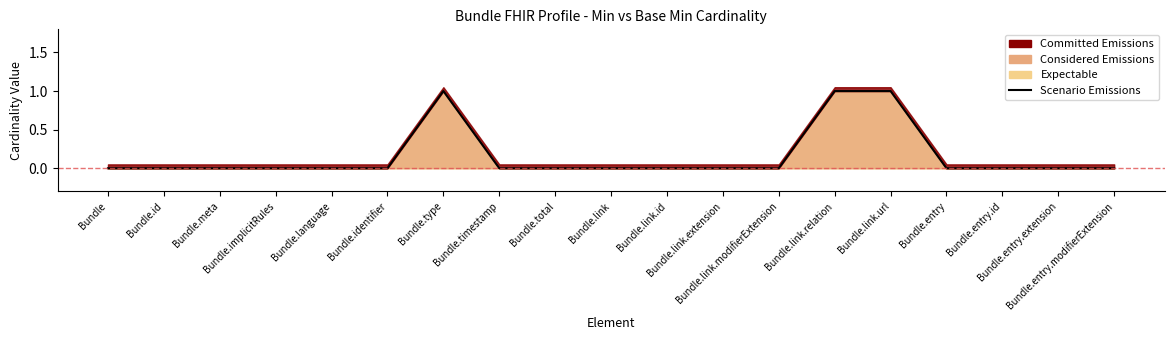

What is the maximum value shown in the chart?

1